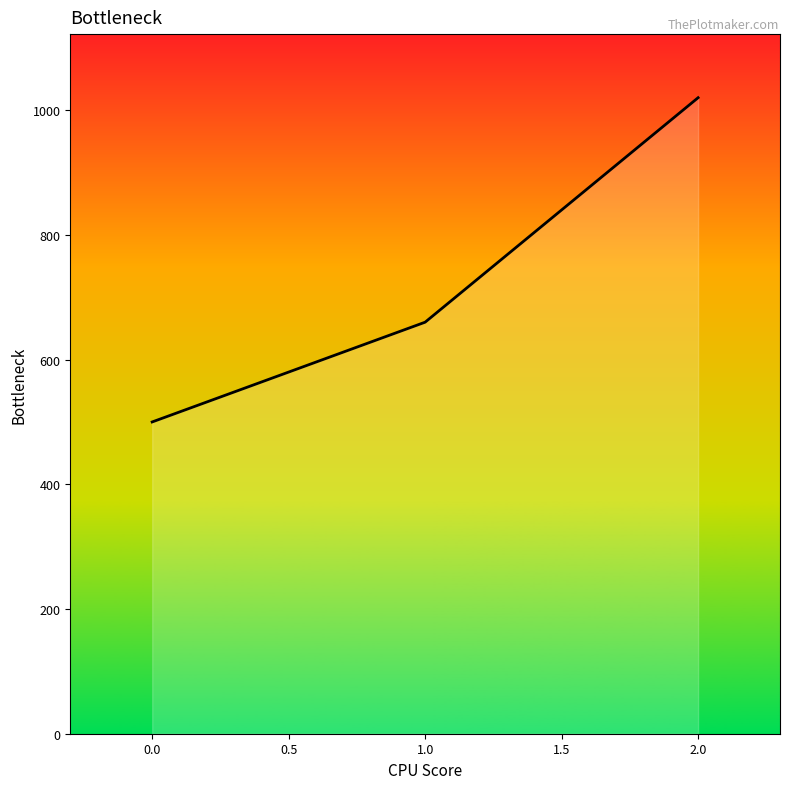

Is it true that the value at 1.0 is 660?

True